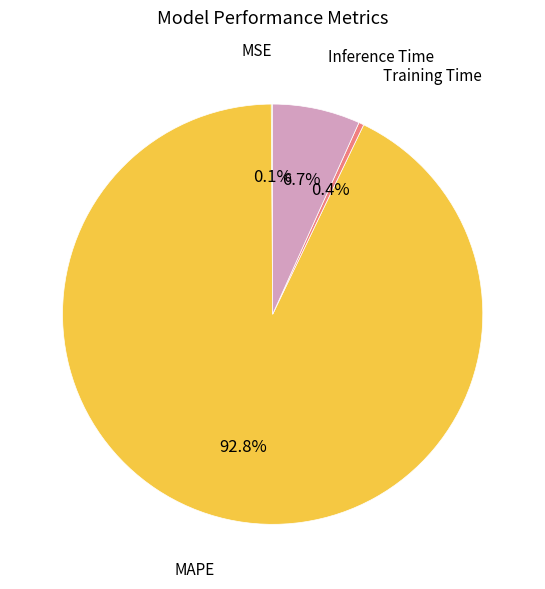

Is there any slice that represents more than half of the pie?

Yes